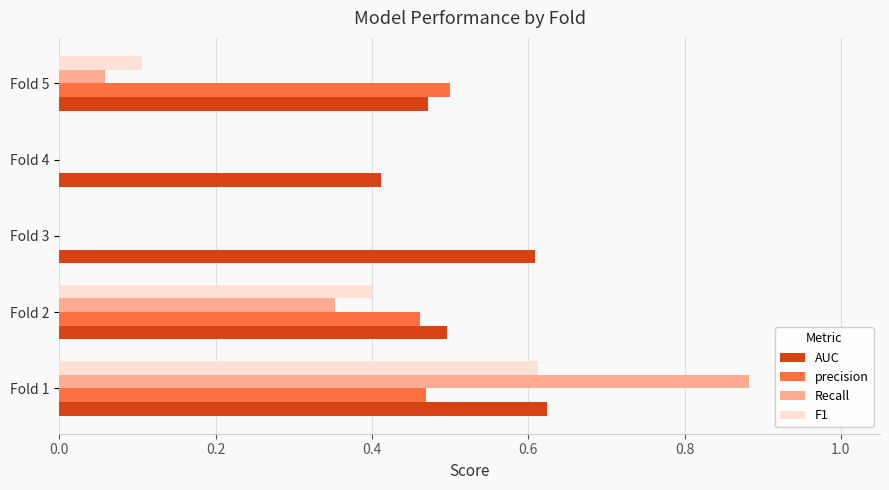

Between Fold 4 and Fold 5, which series saw the biggest shift?

precision